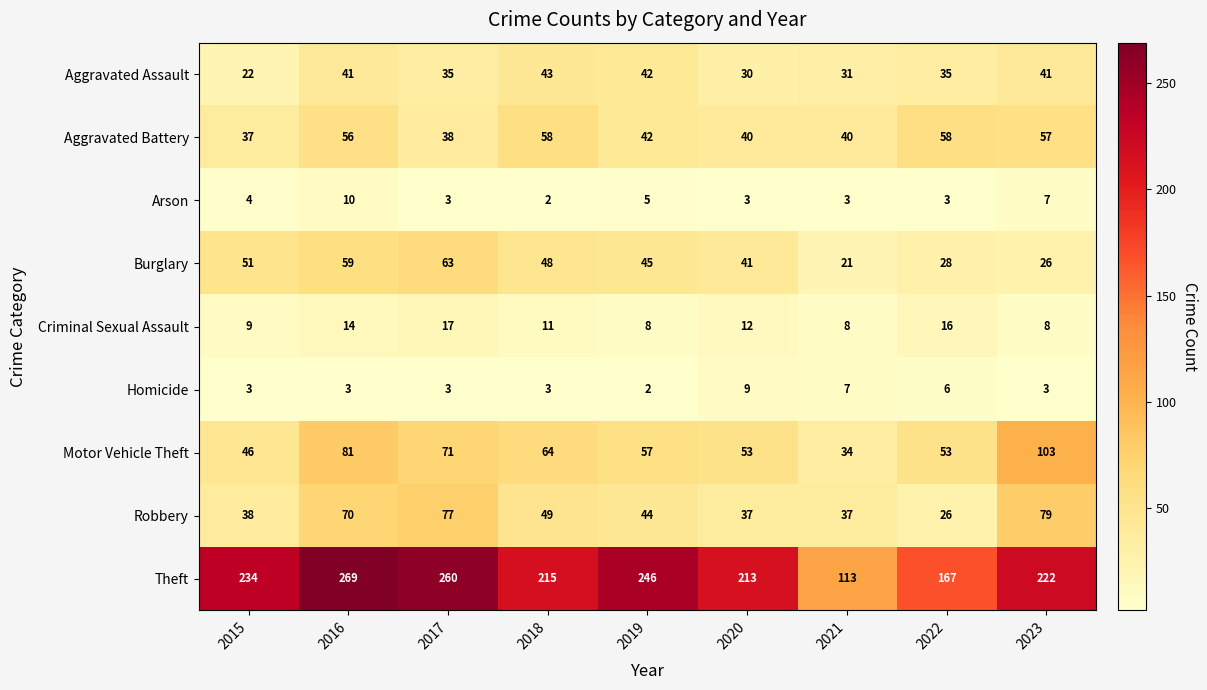

Between 2015 and 2017, which series saw the biggest shift?

Robbery